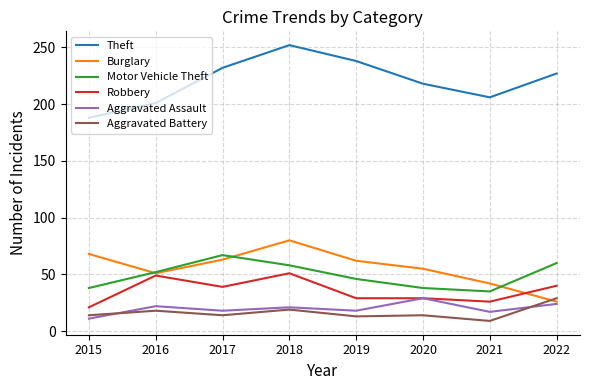

The Burglary series shows 57 at 2021. True or false?

False